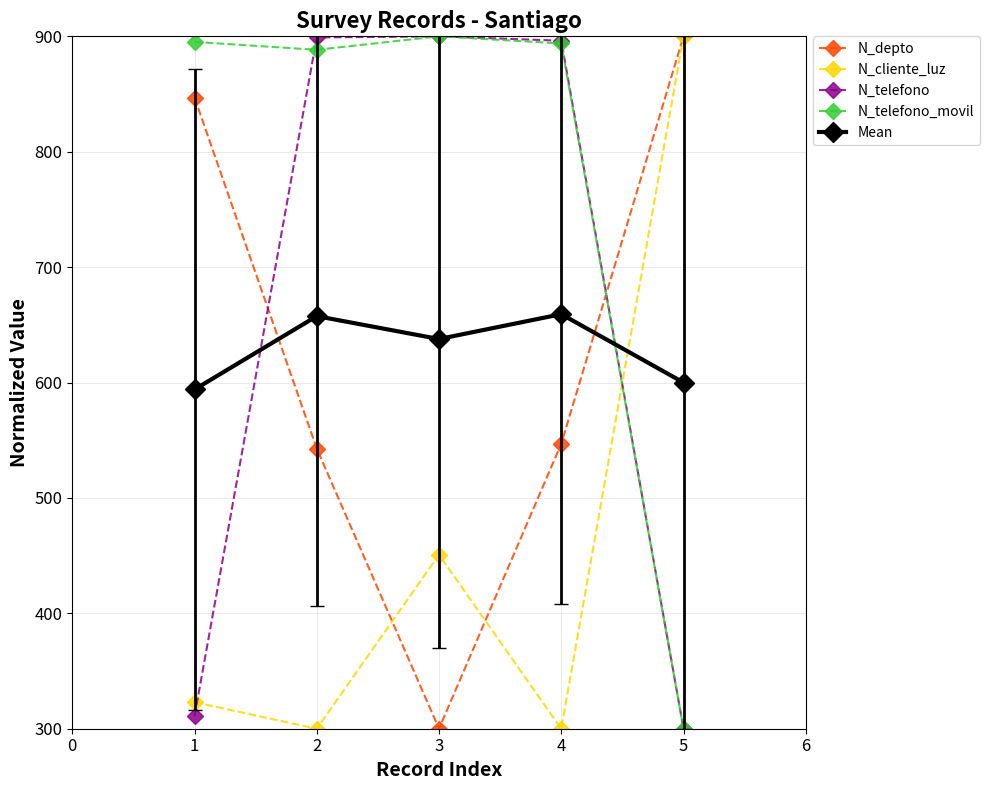

What is the average value of the N_depto series?

627.3